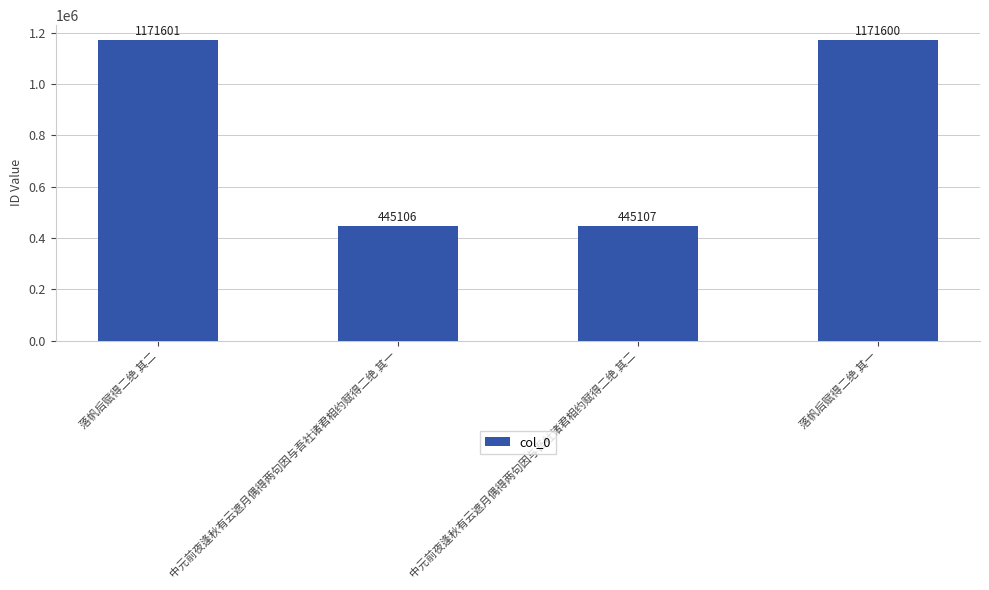

What is the difference between the maximum and minimum values?

726495